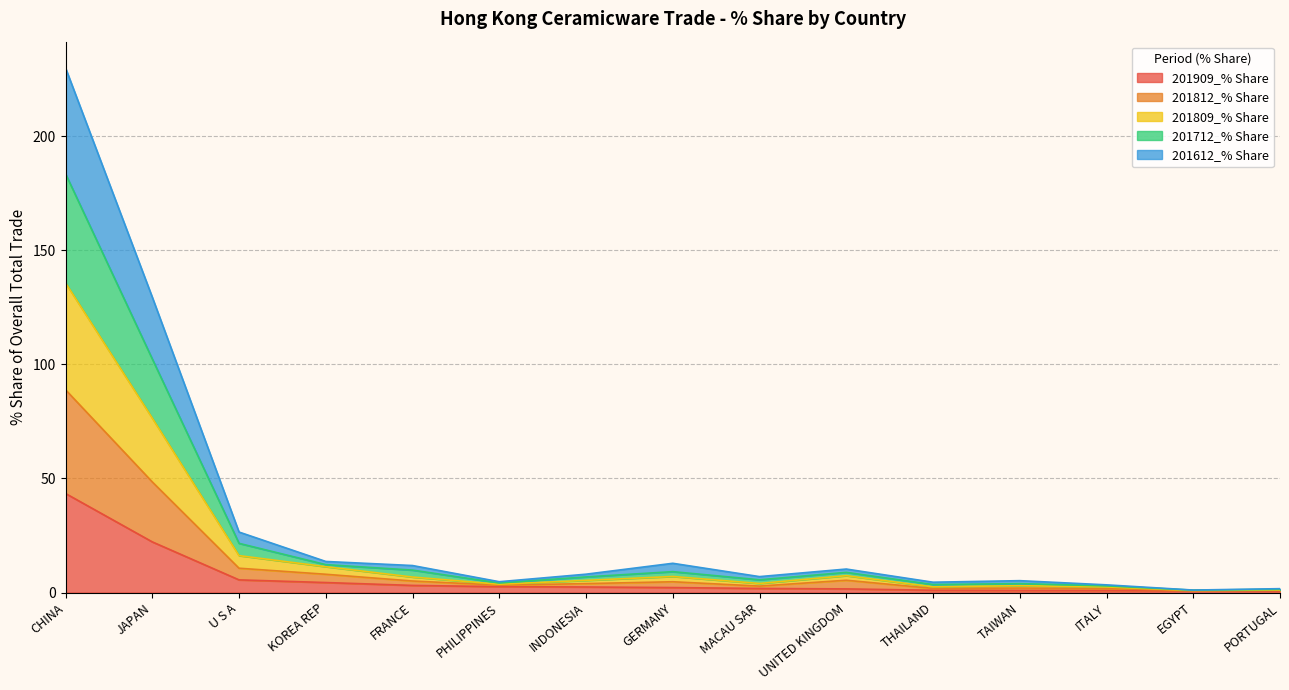

At which category does the chart reach its peak across all series?

CHINA